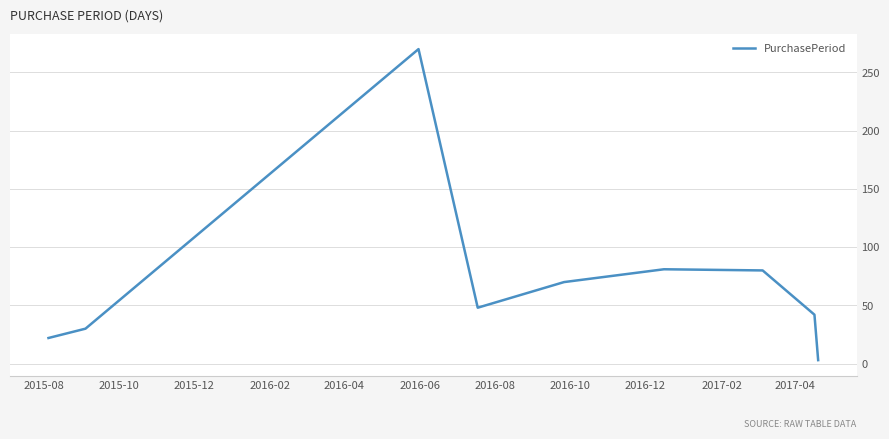

What is the maximum value shown in the chart?

270